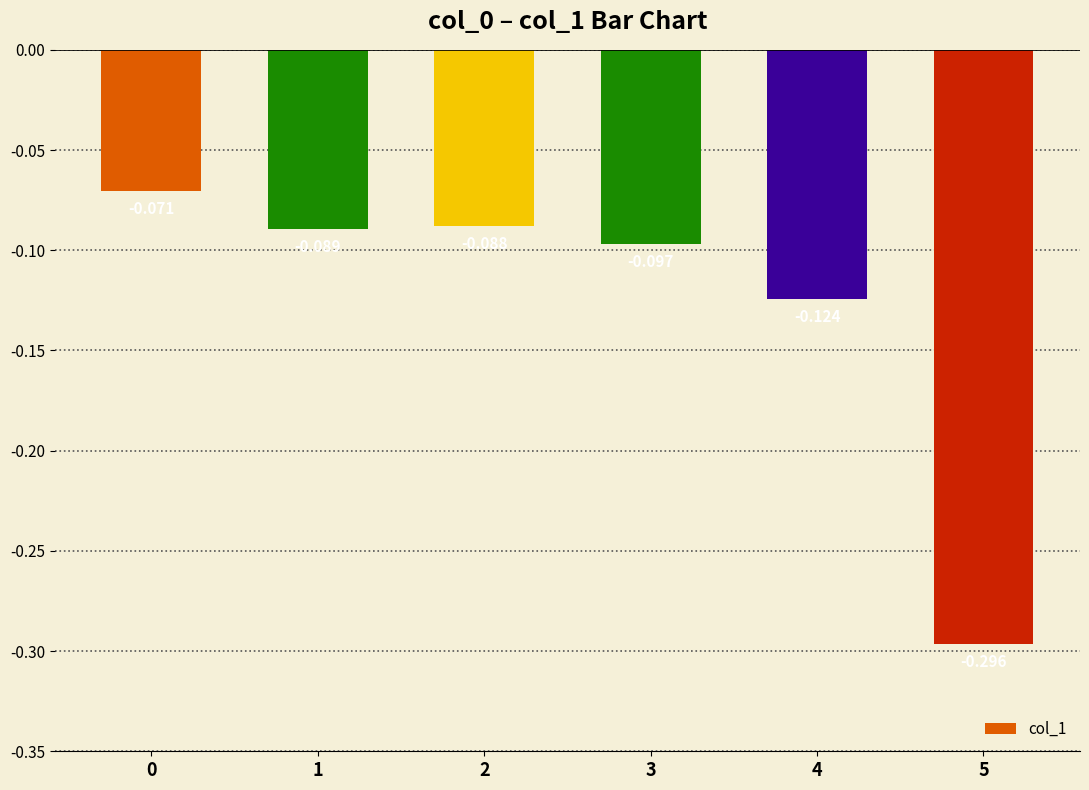

Reading left to right, transcribe all the data shown in this chart.

0=-0.1	1=-0.1	2=-0.1	3=-0.1	4=-0.1	5=-0.3